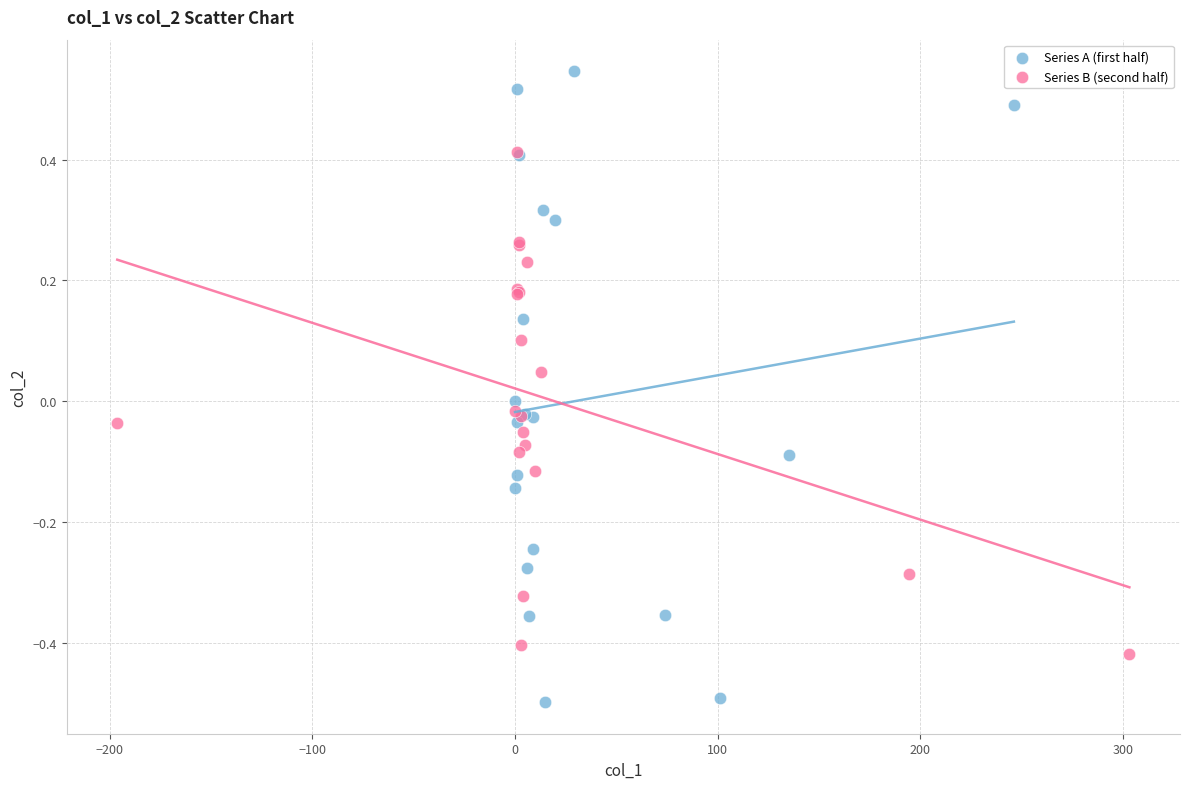

Which series reaches the minimum Y coordinate?

Series A (first half)